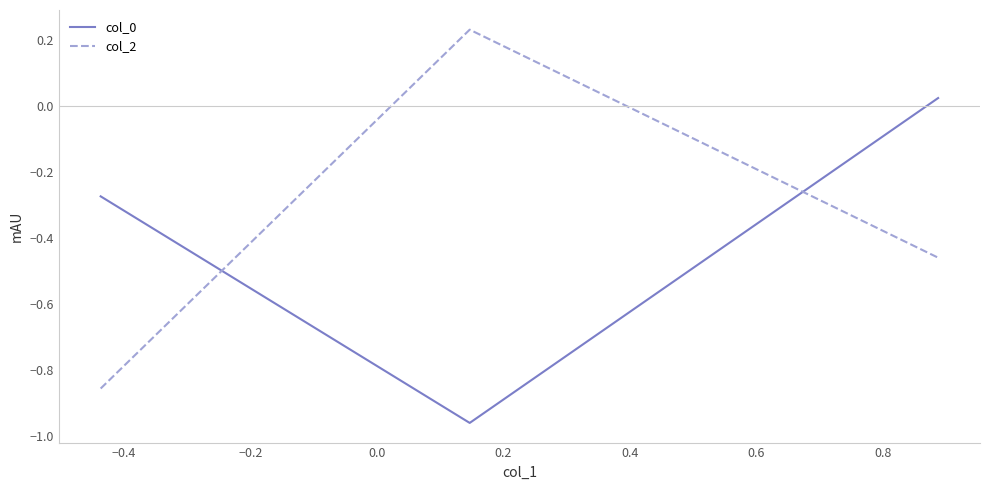

What is the difference between the maximum and minimum values in the col_0 series?

1.0